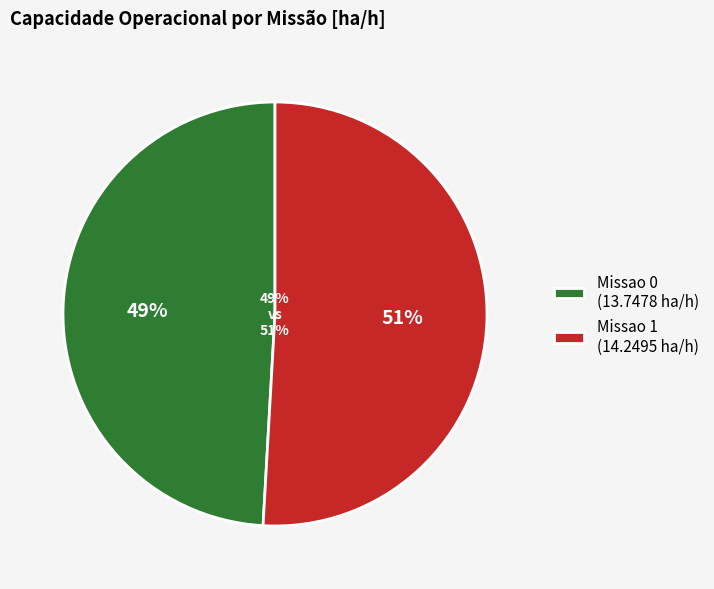

What percentage is the Missao 0 slice, to the nearest percent?

49%